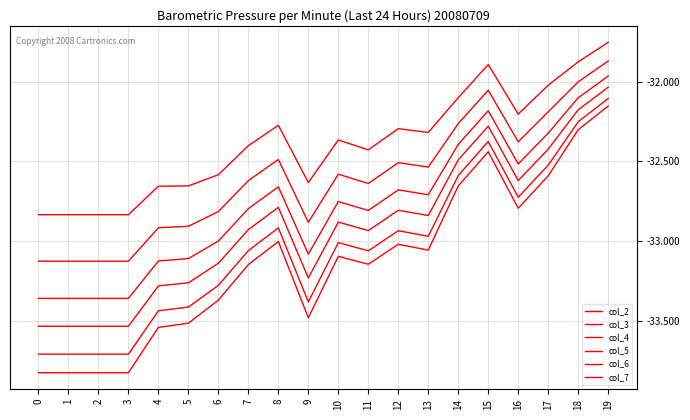

Does the chart have visible grid lines?

Yes